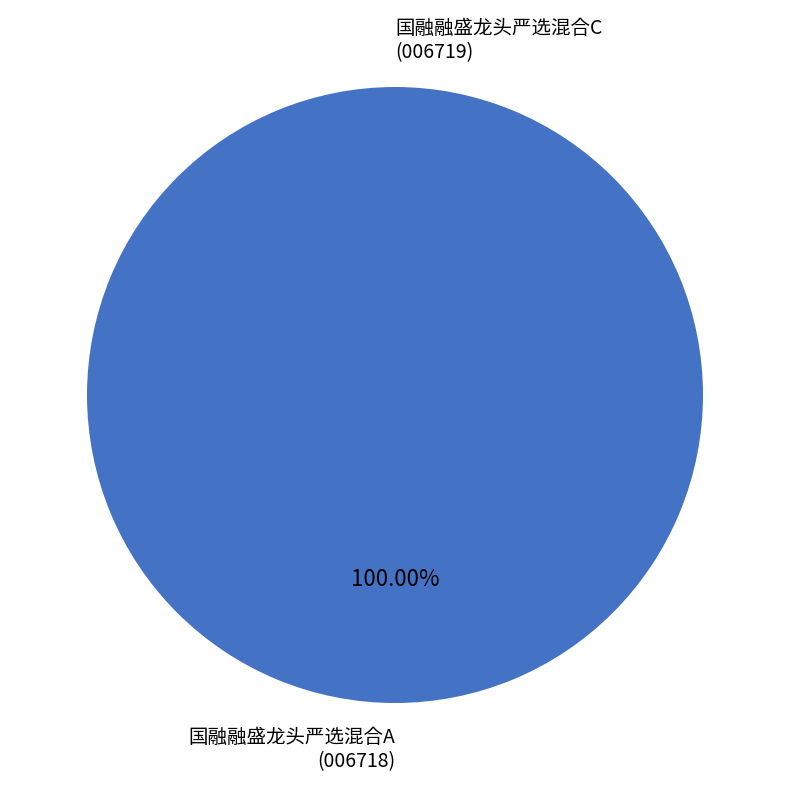

Which slice is the smallest?

国融融盛龙头严选混合C